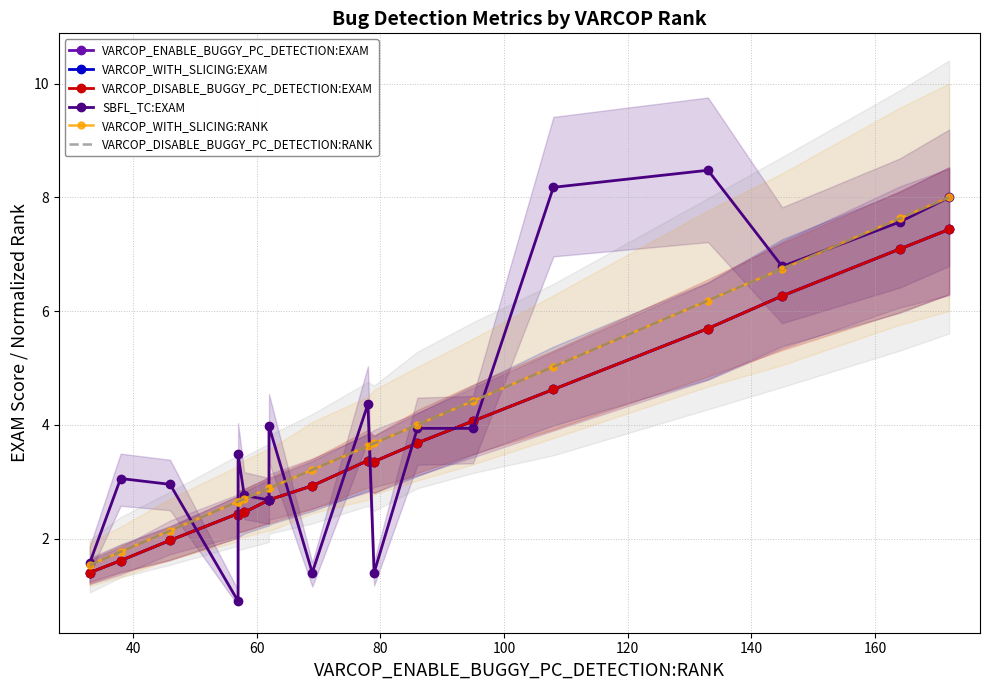

What are all the series names shown in the legend?

VARCOP_ENABLE_BUGGY_PC_DETECTION:EXAM, VARCOP_WITH_SLICING:EXAM, VARCOP_DISABLE_BUGGY_PC_DETECTION:EXAM, SBFL_TC:EXAM, VARCOP_WITH_SLICING:RANK, VARCOP_DISABLE_BUGGY_PC_DETECTION:RANK